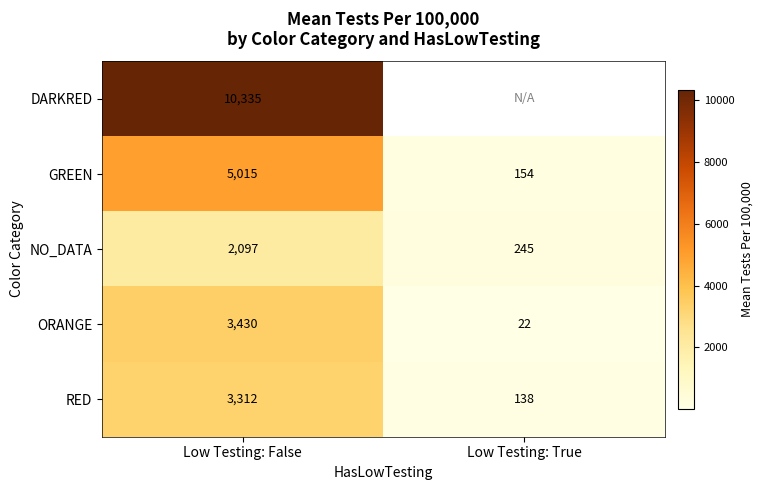

At which label does ORANGE reach its minimum?

Low Testing: True